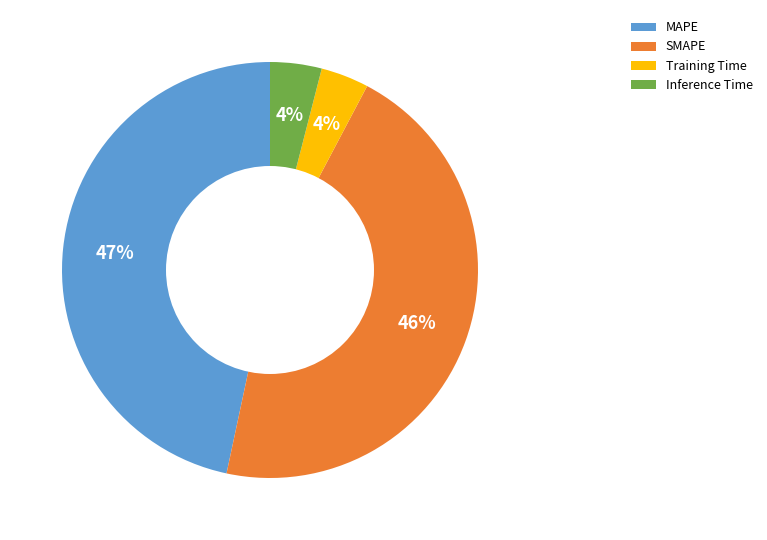

Which category has the biggest portion of the pie?

MAPE